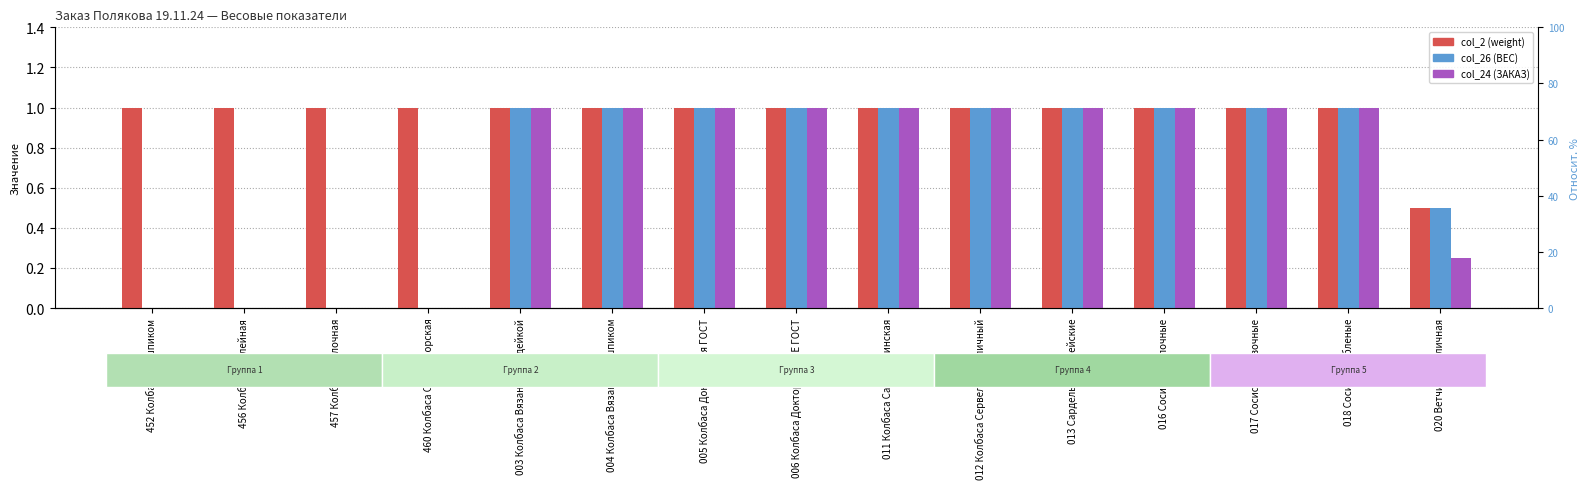

How many positive values does the col_26 (ВЕС) series have?

11